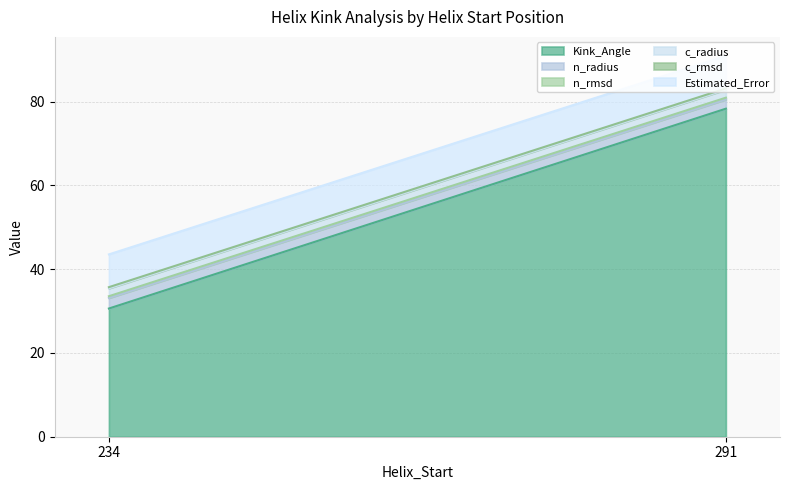

Which category has the lowest value in the Kink_Angle series?

234